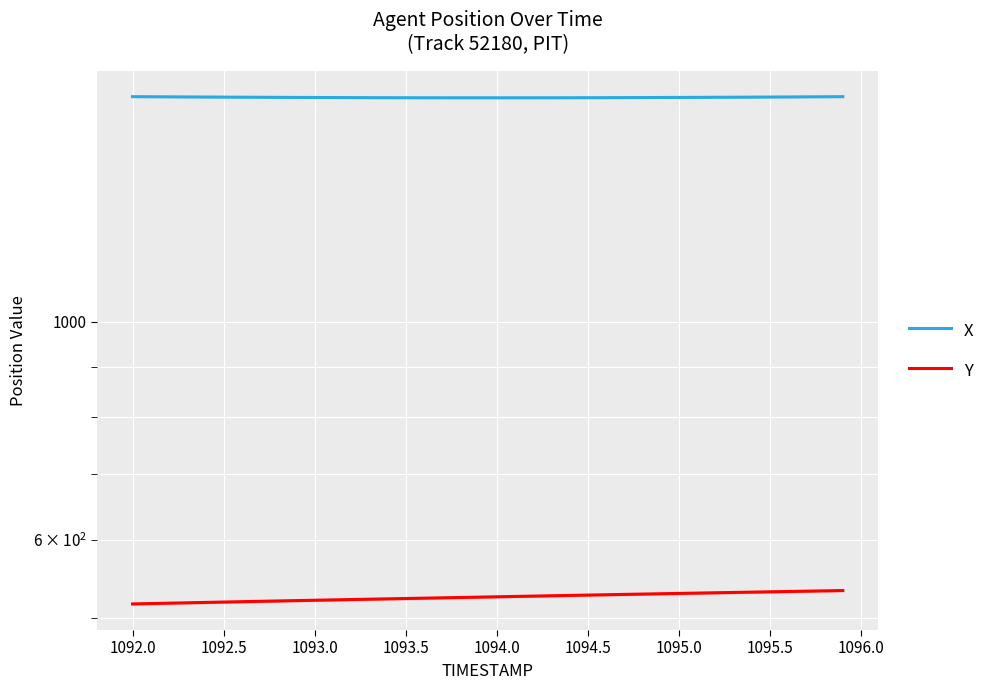

What is the spread (max minus min) of values at 1093.0?

1169.1